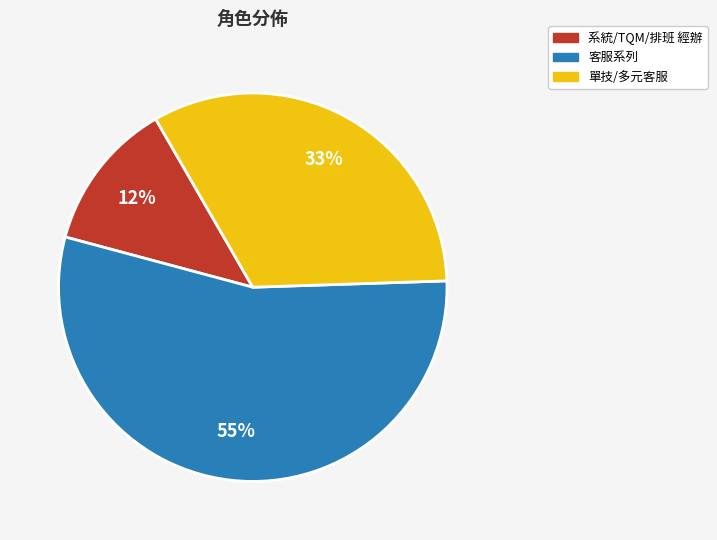

Between 系統/TQM/排班 經辦 and 客服系列, which is larger?

客服系列